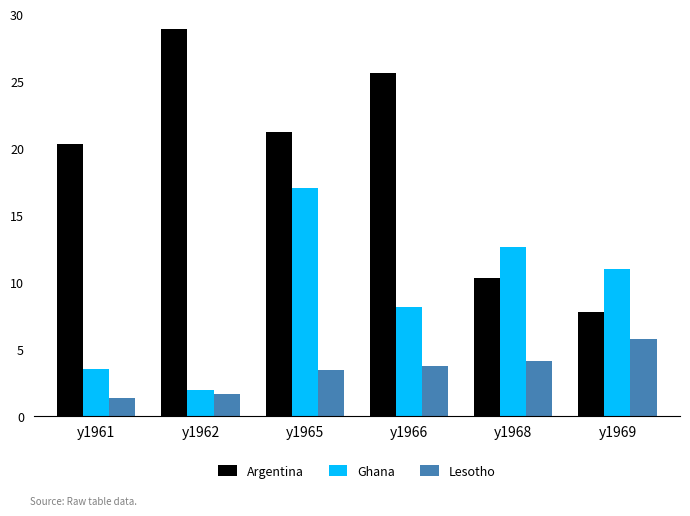

What is the sum of the Lesotho values at y1969 and y1961?

7.1